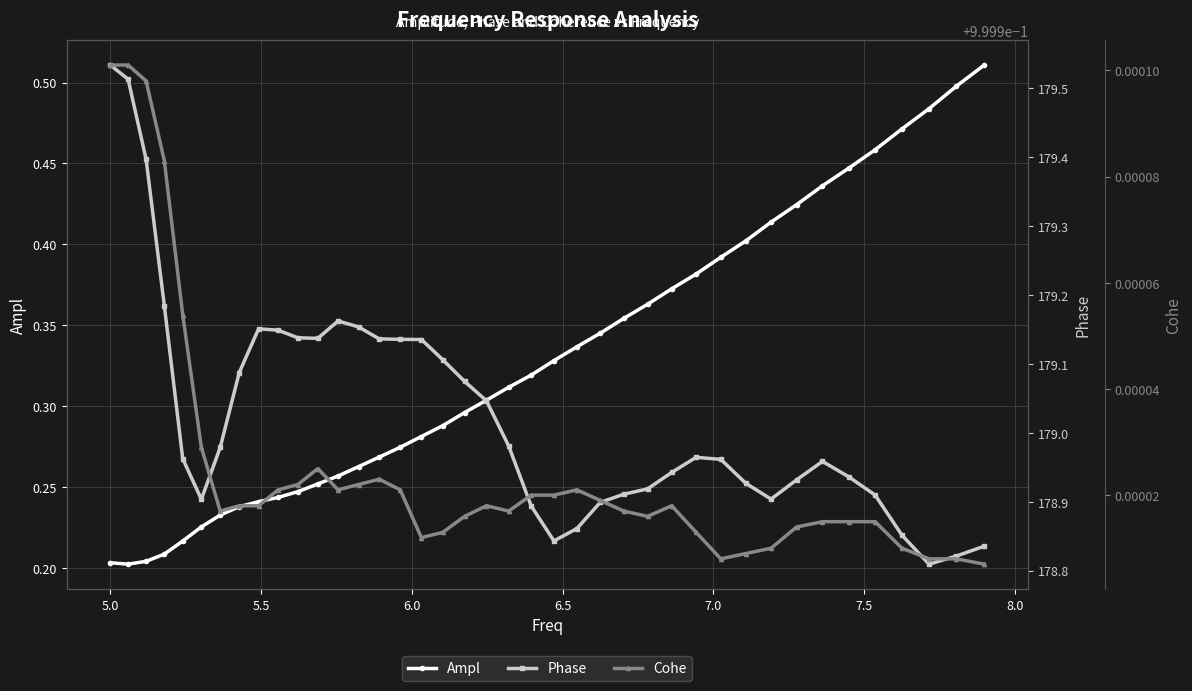

Count the Ampl values in the range 0 to 1.

40